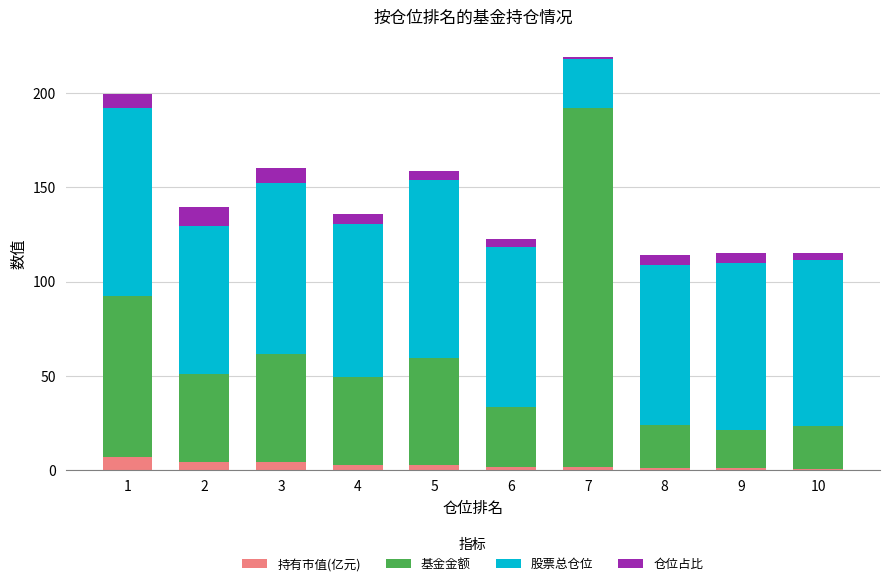

The 持有市值(亿元) series shows 0.8 at 10. True or false?

True